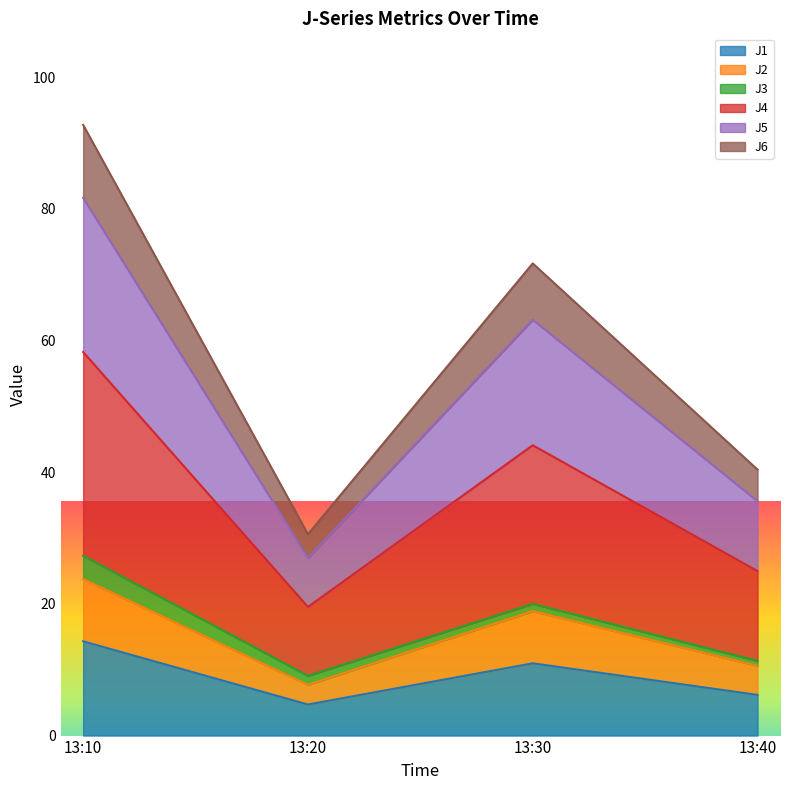

What are all the series names shown in the legend?

J1, J2, J3, J4, J5, J6